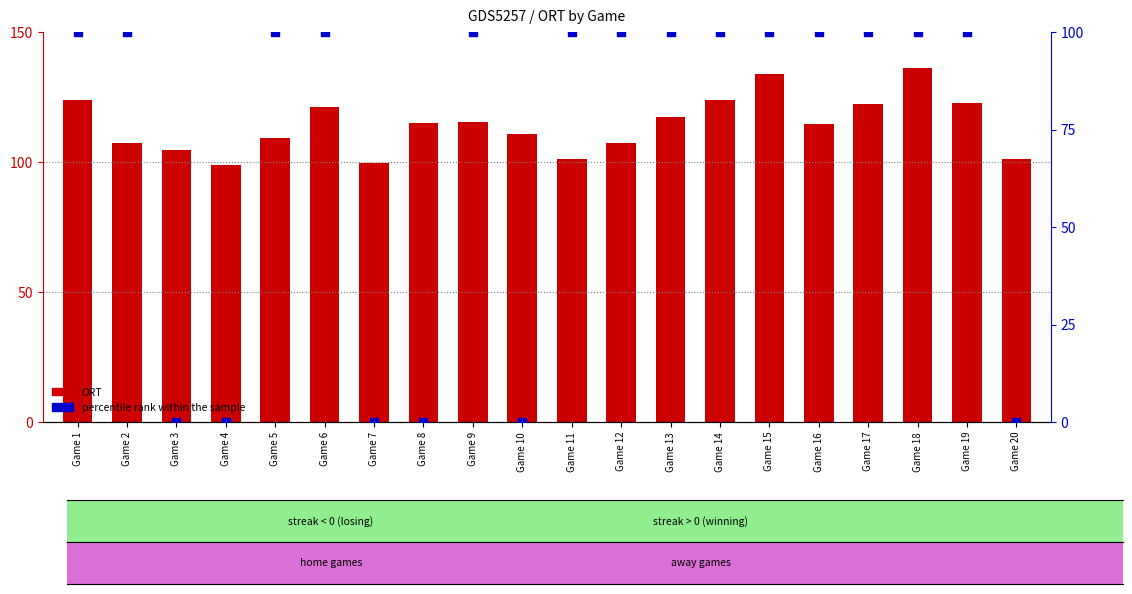

At which category is the sum across all series the highest?

Game 18